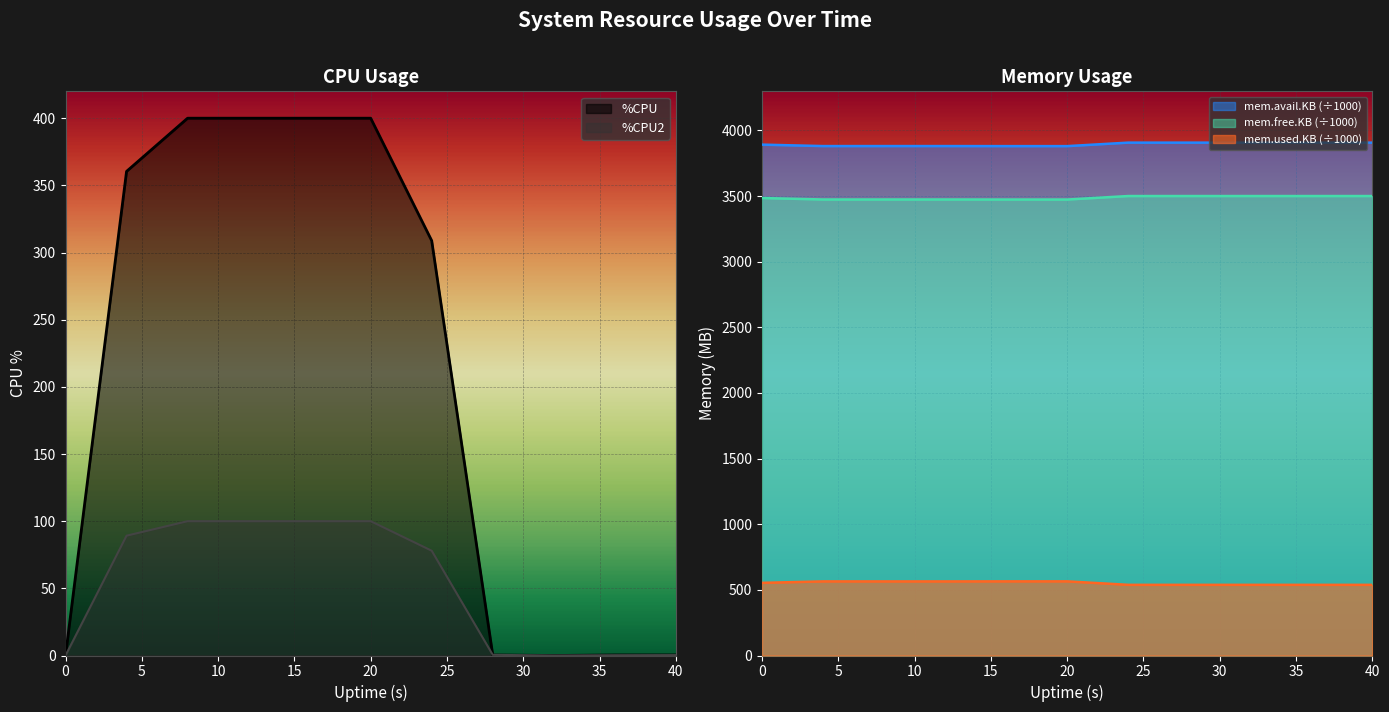

What is the difference between the highest and lowest values at 8?

3780.8